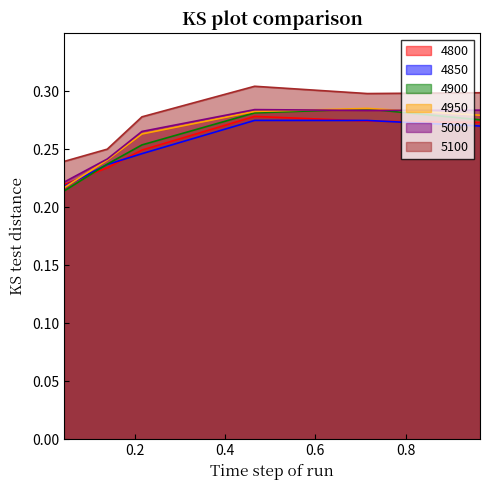

What is the maximum value shown in the chart?

0.3